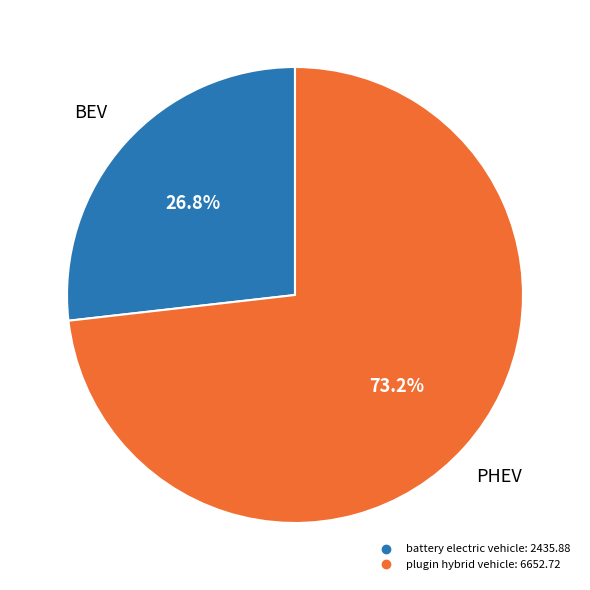

Count the number of slices in the pie.

2